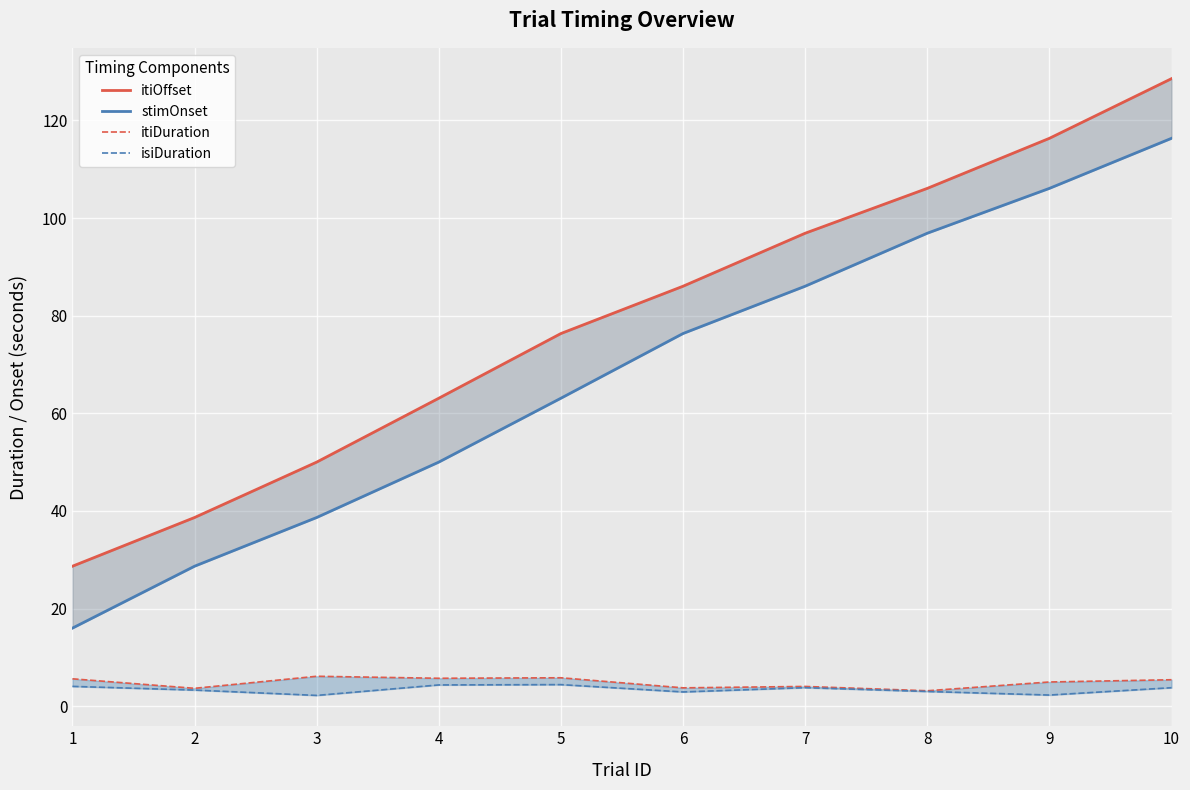

Reading left to right, extract all data points from this chart.

itiOffset: 28.7	38.7	50.0	63.1	76.3	86.0	96.9	106.1	116.3	128.6
stimOnset: 16.0	28.7	38.7	50.0	63.1	76.3	86.0	96.9	106.1	116.3
itiDuration: 5.6	3.7	6.1	5.7	5.8	3.8	4.1	3.2	5.0	5.4
isiDuration: 4.1	3.3	2.2	4.4	4.4	2.9	3.8	3.0	2.3	3.8